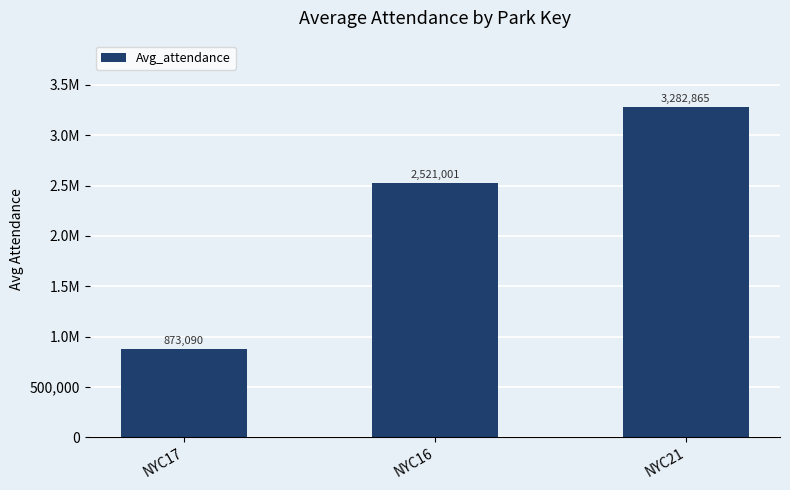

What position from the left is NYC21?

3